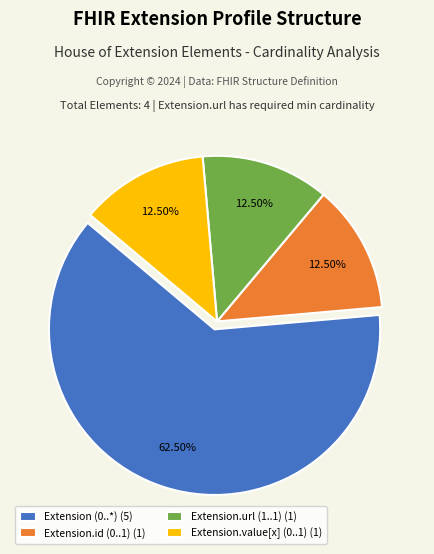

Which slice is the largest?

Extension (0..*) (5)